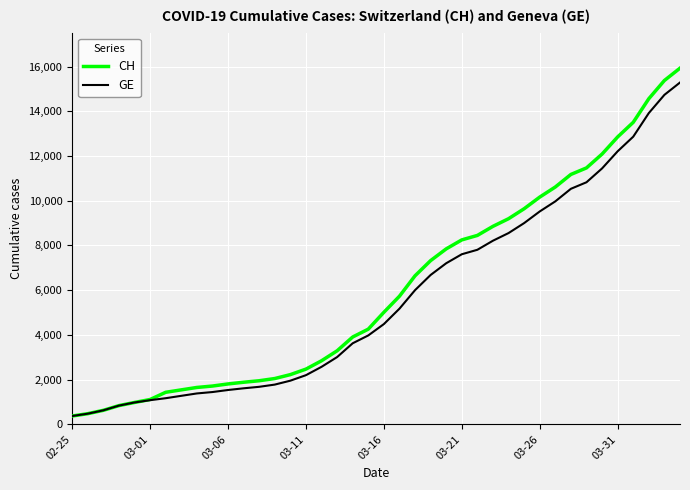

What is the highest value of the CH series?

15926